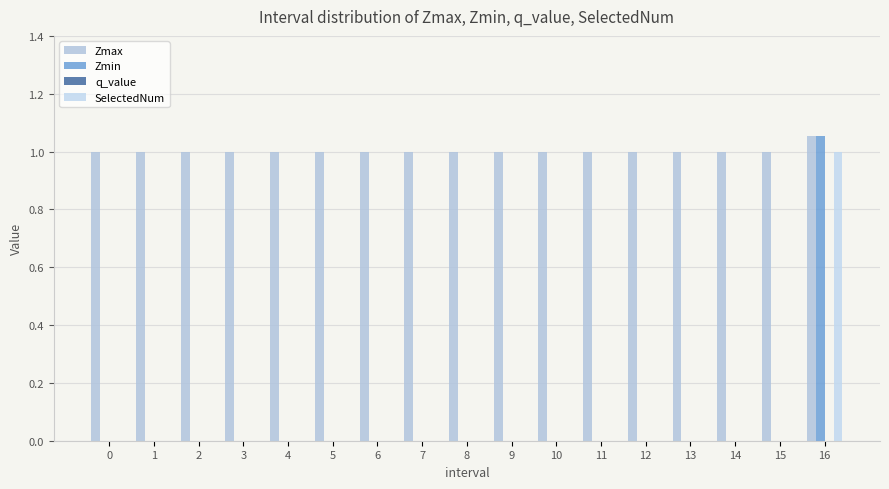

What is the total value across all series at 3?

1.0